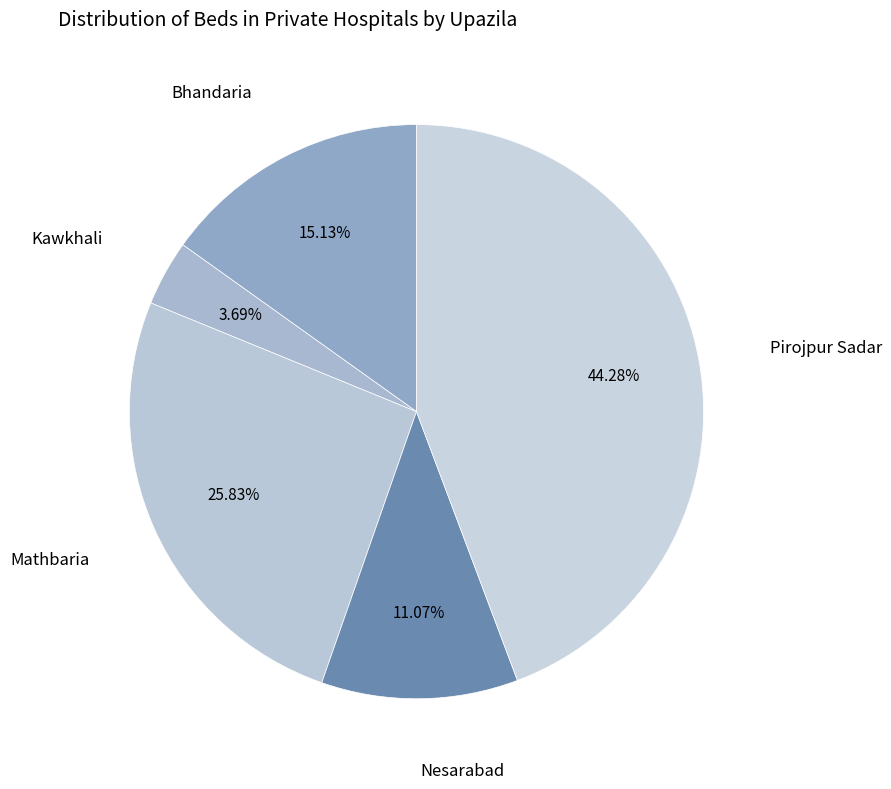

Which slice is the largest?

Pirojpur Sadar